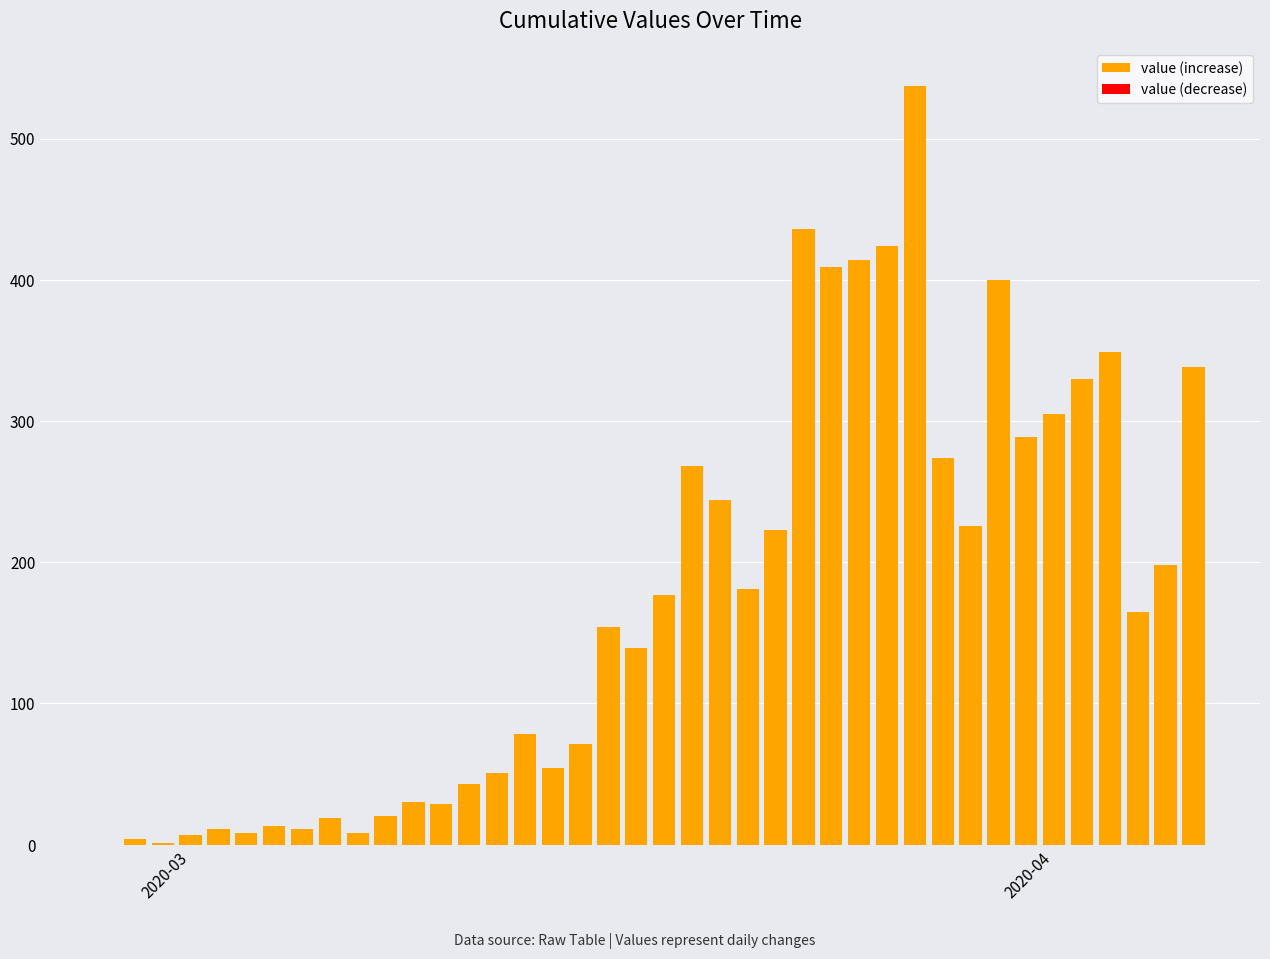

What is the maximum value shown in the chart?

537